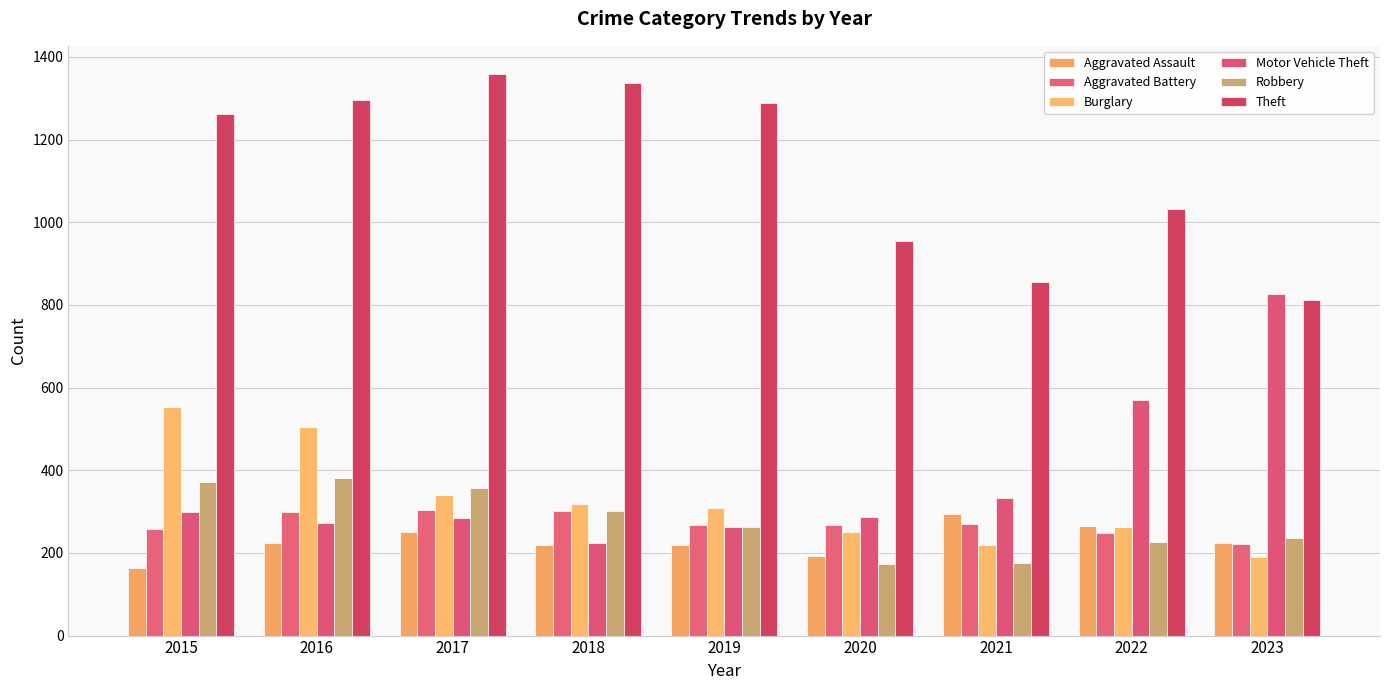

Which series changed the most between 2015 and 2016?

Aggravated Assault